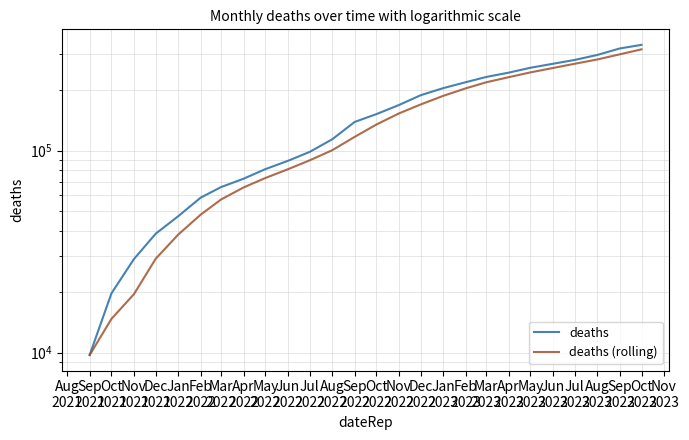

Does the chart display data point markers on the line(s)?

No